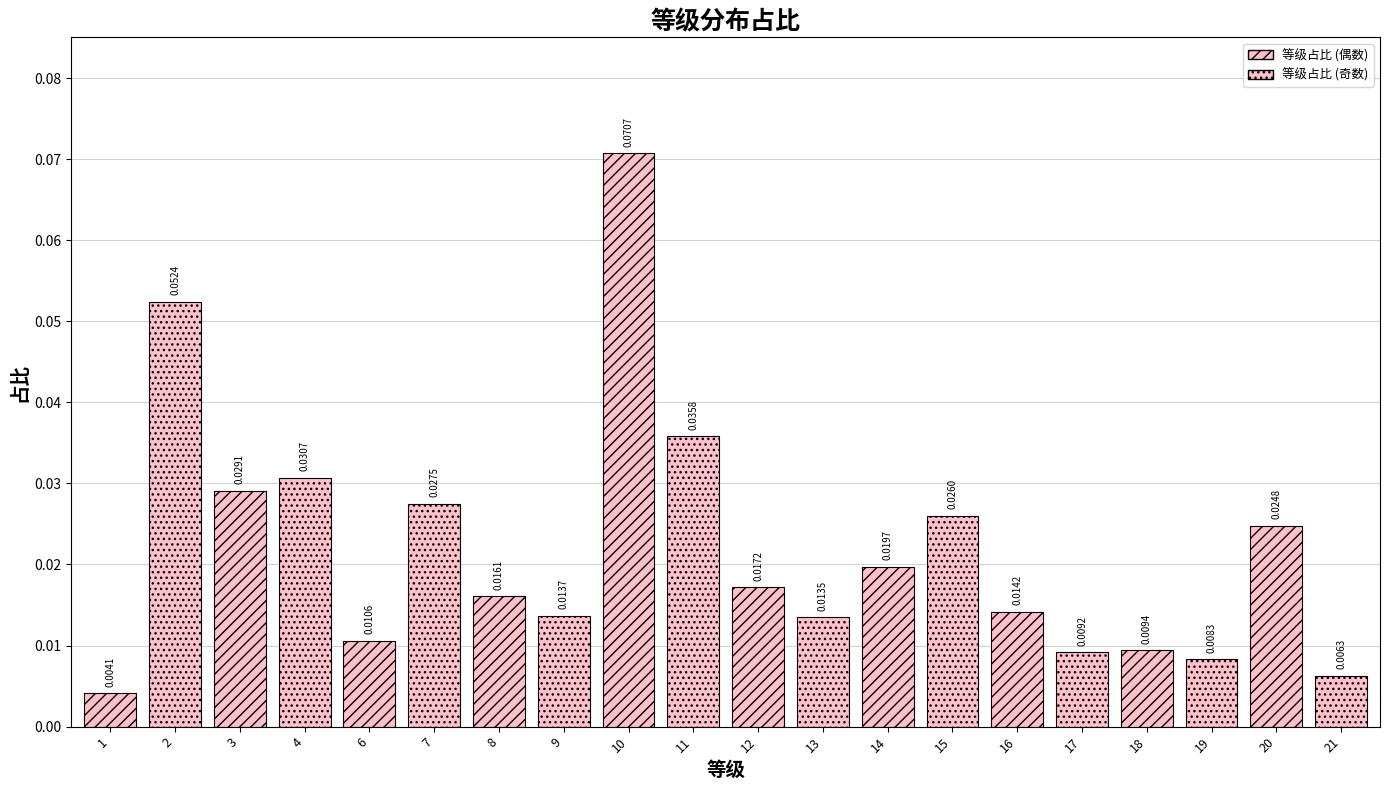

List the labels in order of value, smallest first.

1, 21, 19, 17, 18, 6, 13, 9, 16, 8, 12, 14, 20, 15, 7, 3, 4, 11, 2, 10